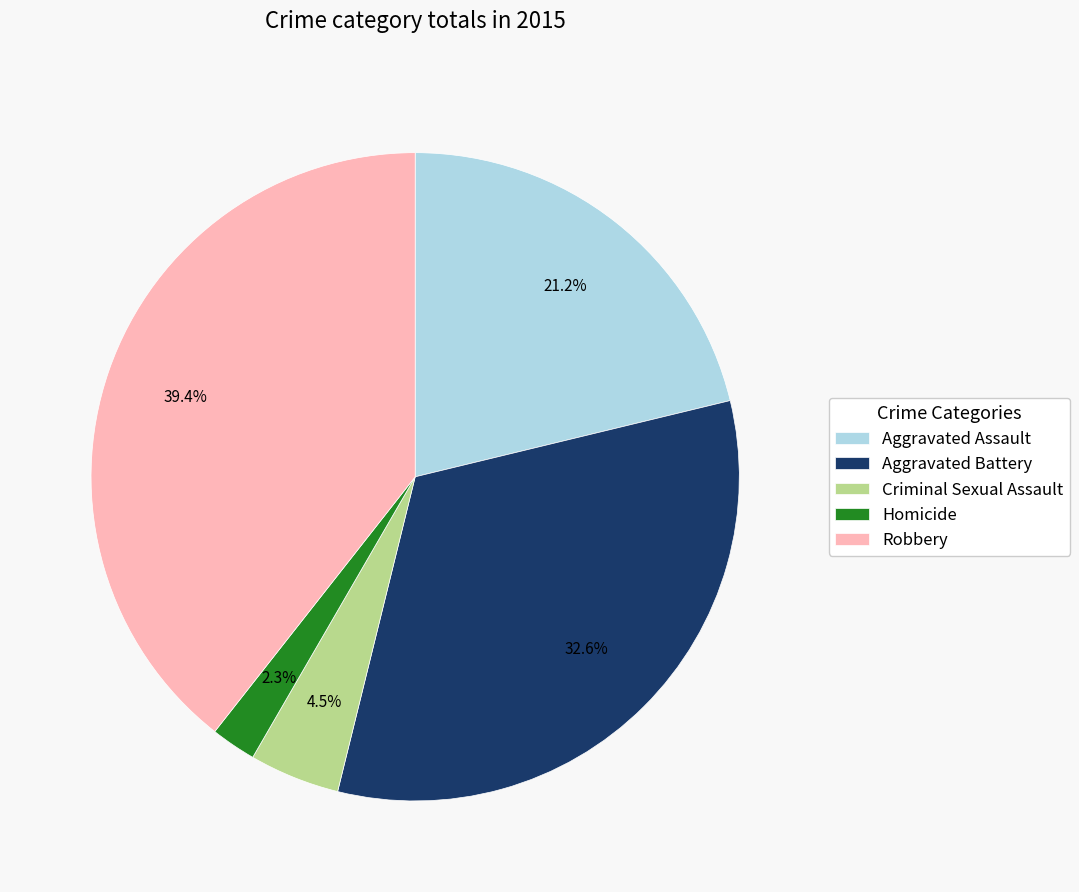

Approximately how many times larger is the value at Criminal Sexual Assault compared to Aggravated Battery?

0.1